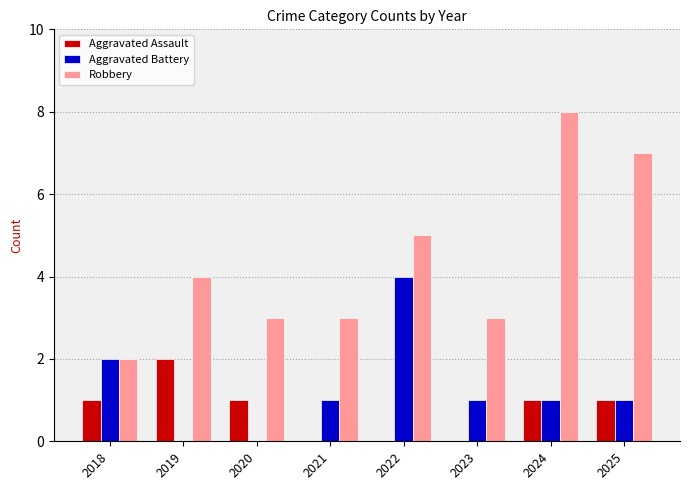

What is the maximum value shown in the chart?

8